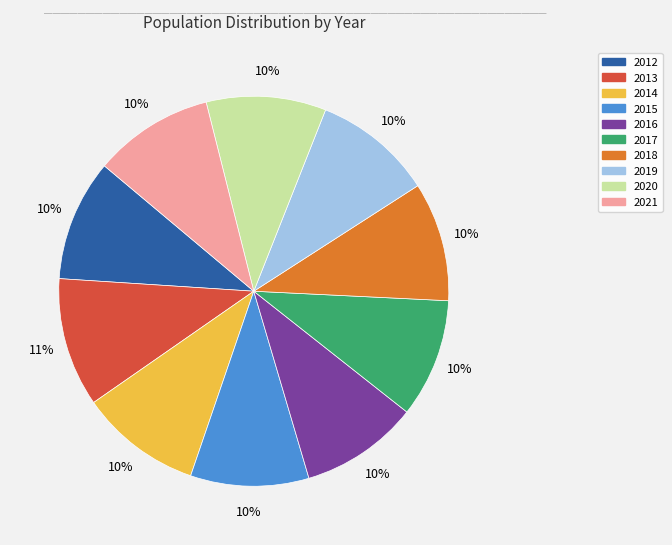

How many segments does this pie chart have?

10